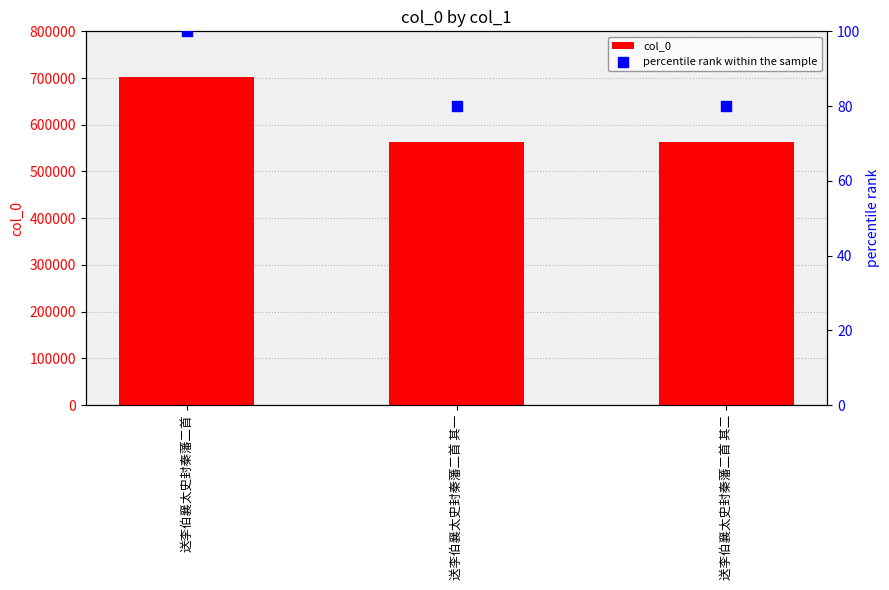

What is the total value across all series at 送李伯襄太史封秦藩二首 其一?

562966.1